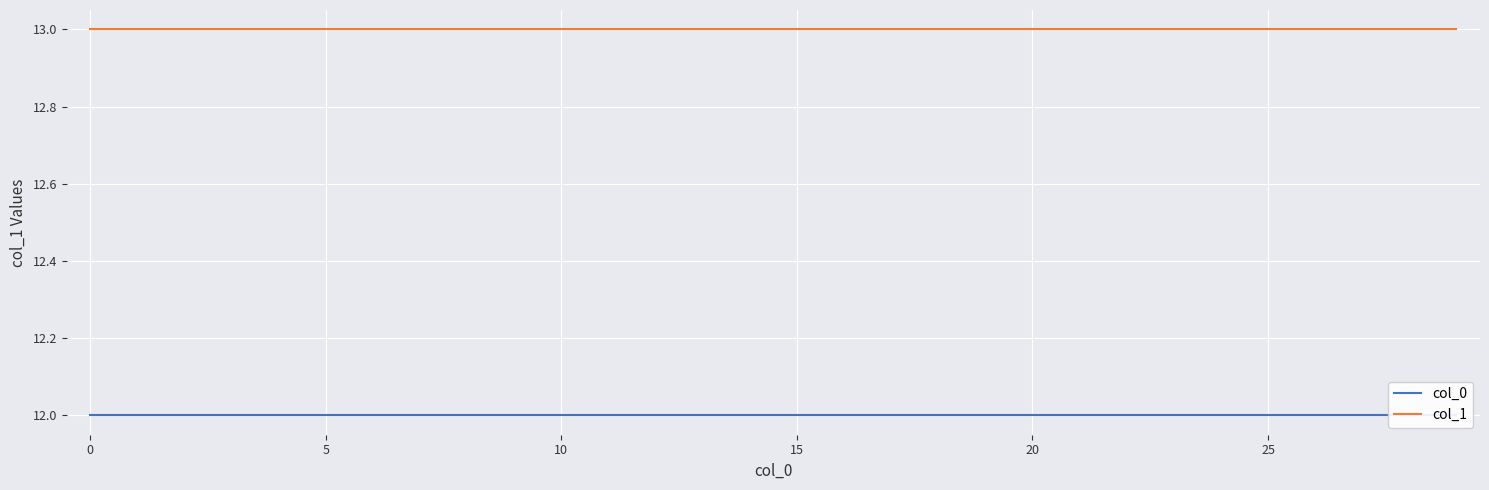

What is the difference between the highest and lowest values at 29?

1